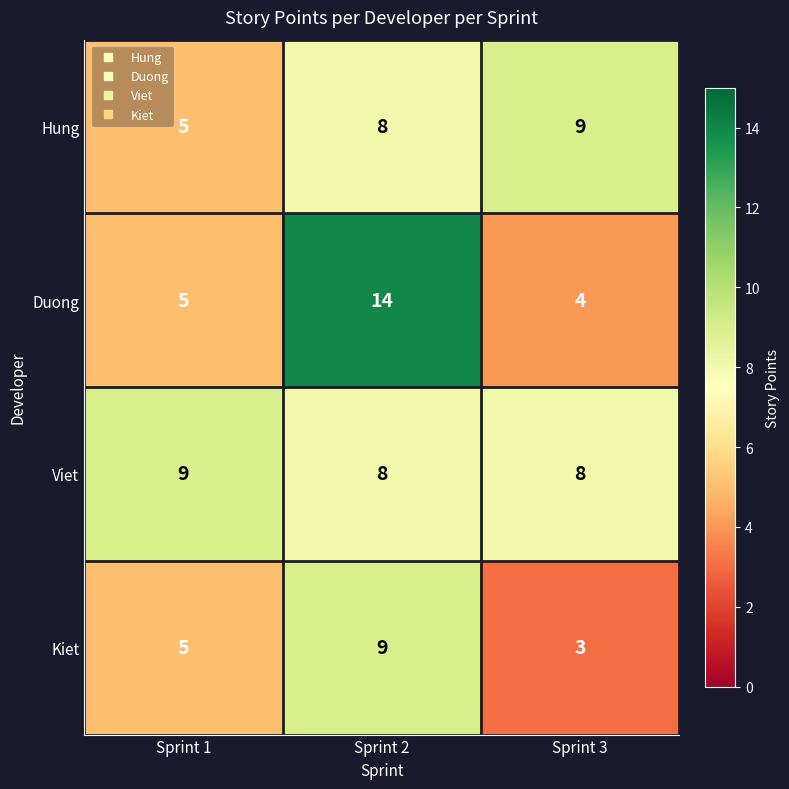

How many data points in Kiet are less than 5?

1